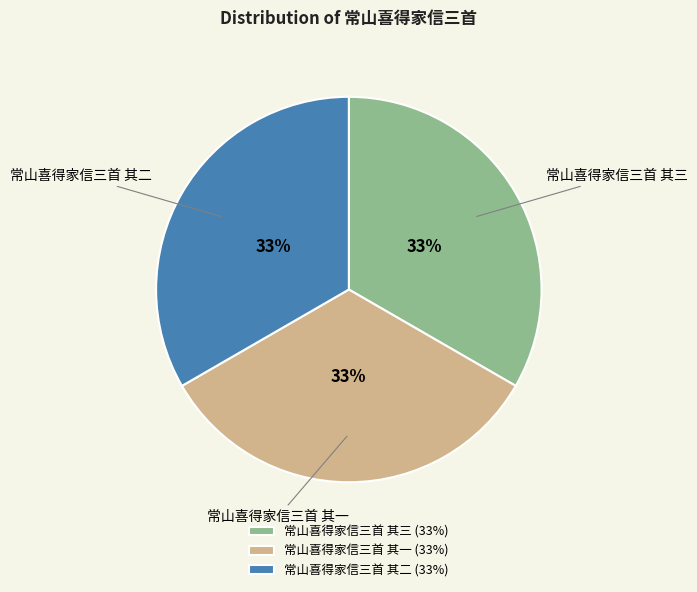

What is the ratio of the value at 常山喜得家信三首 其一 to the value at 常山喜得家信三首 其三?

1.0